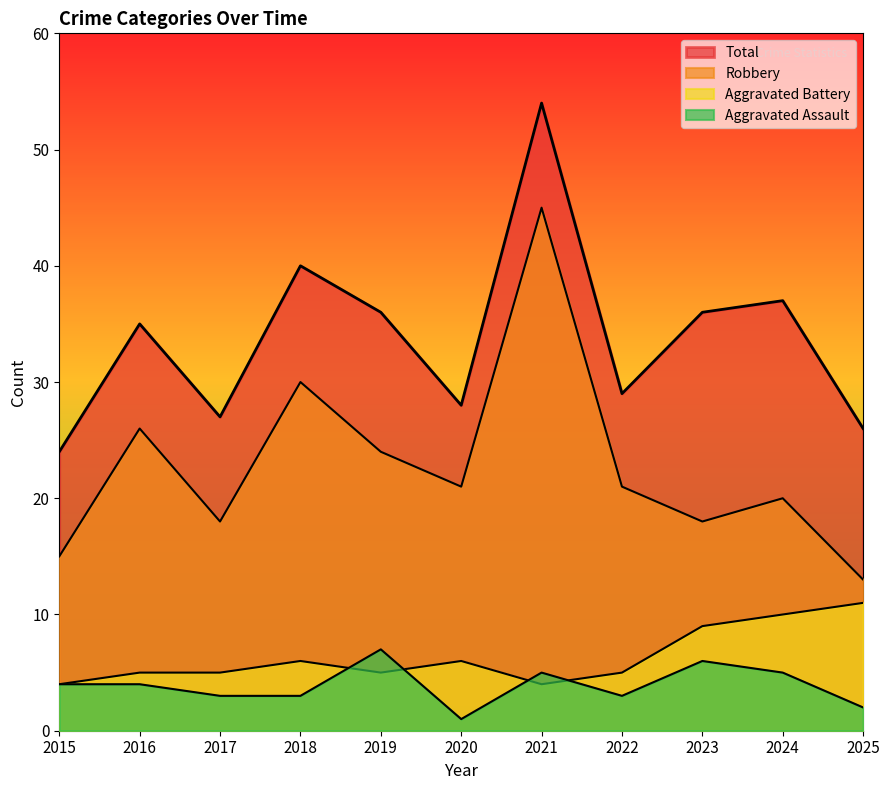

At 2022, list the series in order from largest to smallest.

Total, Robbery, Aggravated Battery, Aggravated Assault